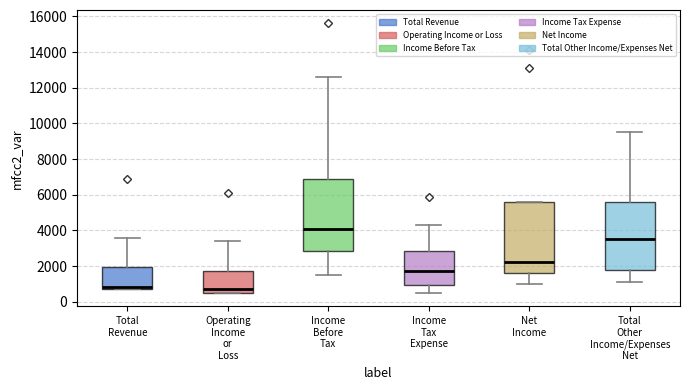

Reading left to right, transcribe this box plot: for each box, give where its median line is, the range the box spans, and where its two whiskers end, as read against the y-axis. The values are not printed on the chart, so give them approximately, as read against the axis.

Total Revenue: median 800 (just above the box's lower edge), box 800 to 2000, whiskers 800 to 3600
Operating Income or Loss: median 800, box 600 to 1800, whiskers 600 to 3400
Income Before Tax: median 4200, box 2800 to 7000, whiskers 1600 to 12600
Income Tax Expense: median 1800, box 1000 to 2800, whiskers 600 to 4400
Net Income: median 2200, box 1600 to 5600, whiskers 1000 to 5600
Total Other Income/Expenses Net: median 3600, box 1800 to 5600, whiskers 1200 to 9600